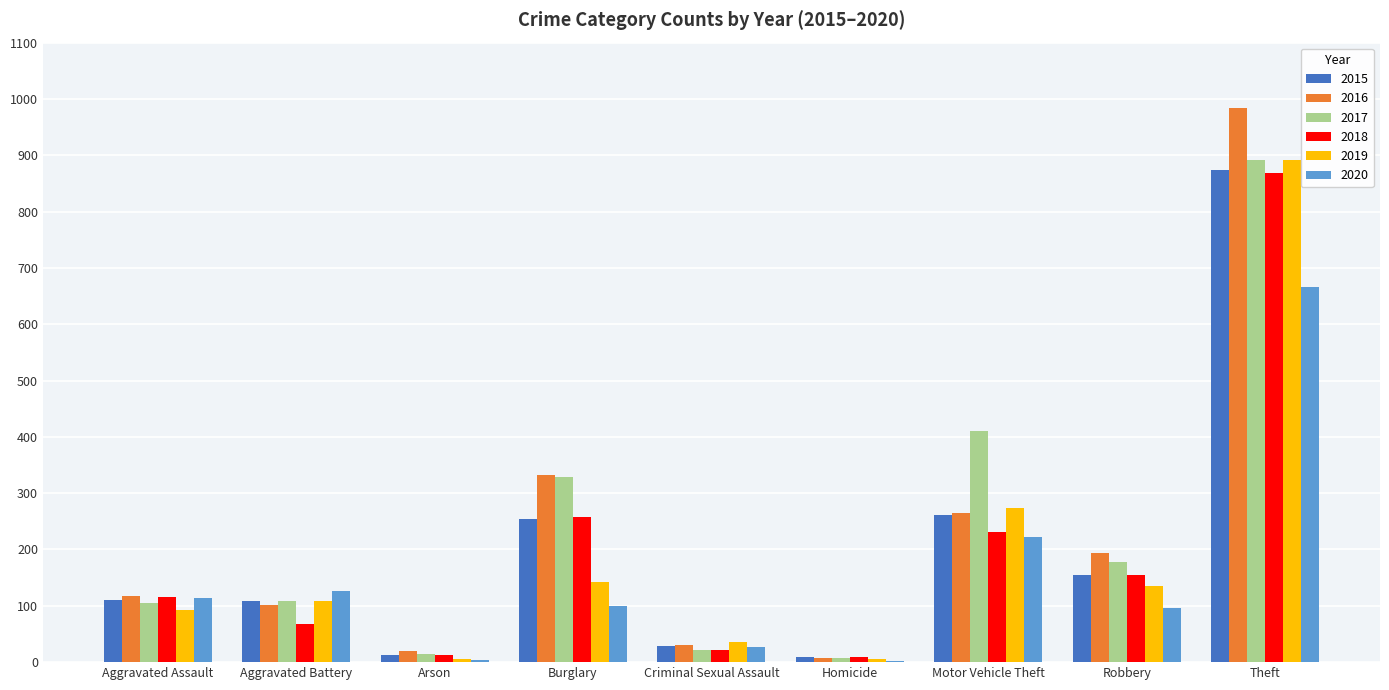

Is the value of 2017 at Homicide greater than the value of 2020 at Aggravated Battery?

No